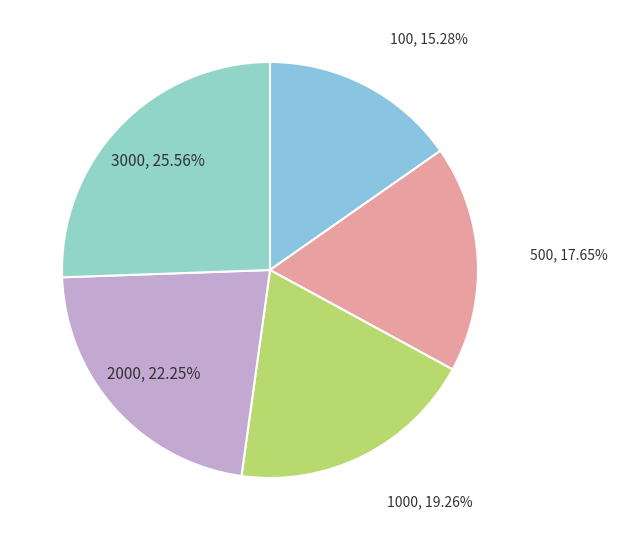

To the nearest percent, what is the combined percentage of 1000 and 500?

37%